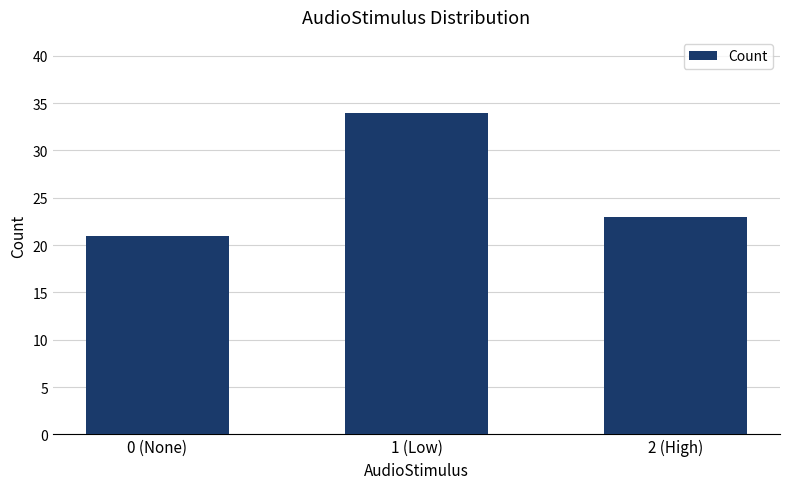

Approximately how many times larger is the value at 2 (High) compared to 0 (None)?

1.1